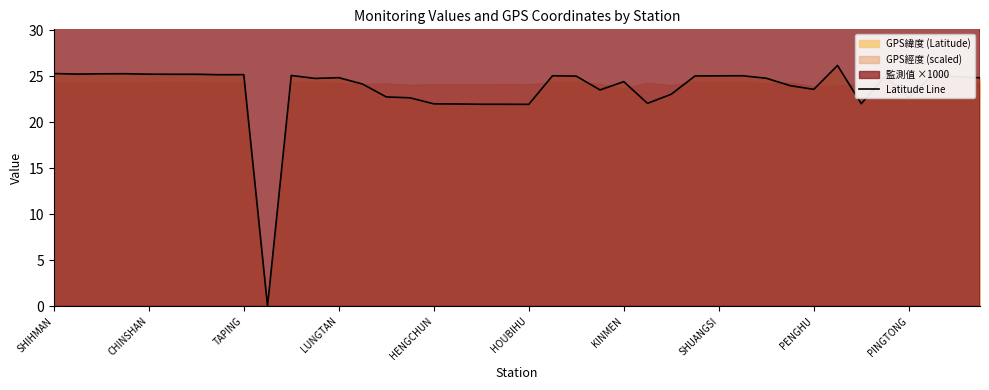

What is the average value?

23.6